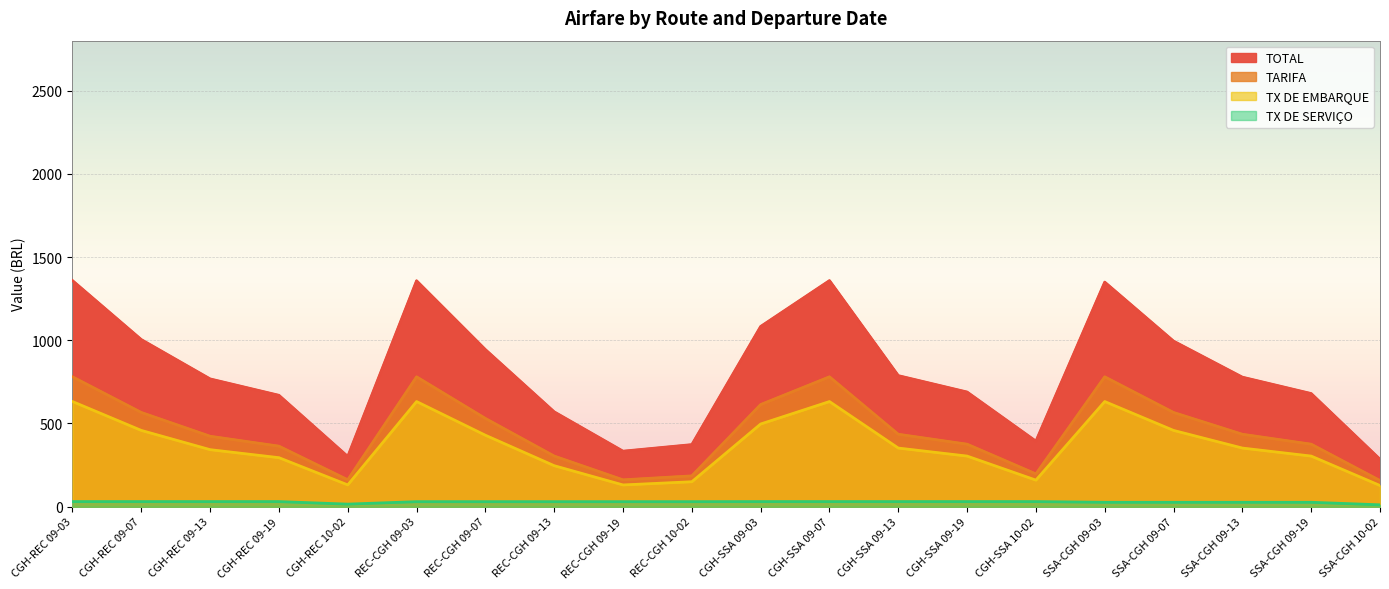

How many interior local peaks does the TARIFA series have?

3